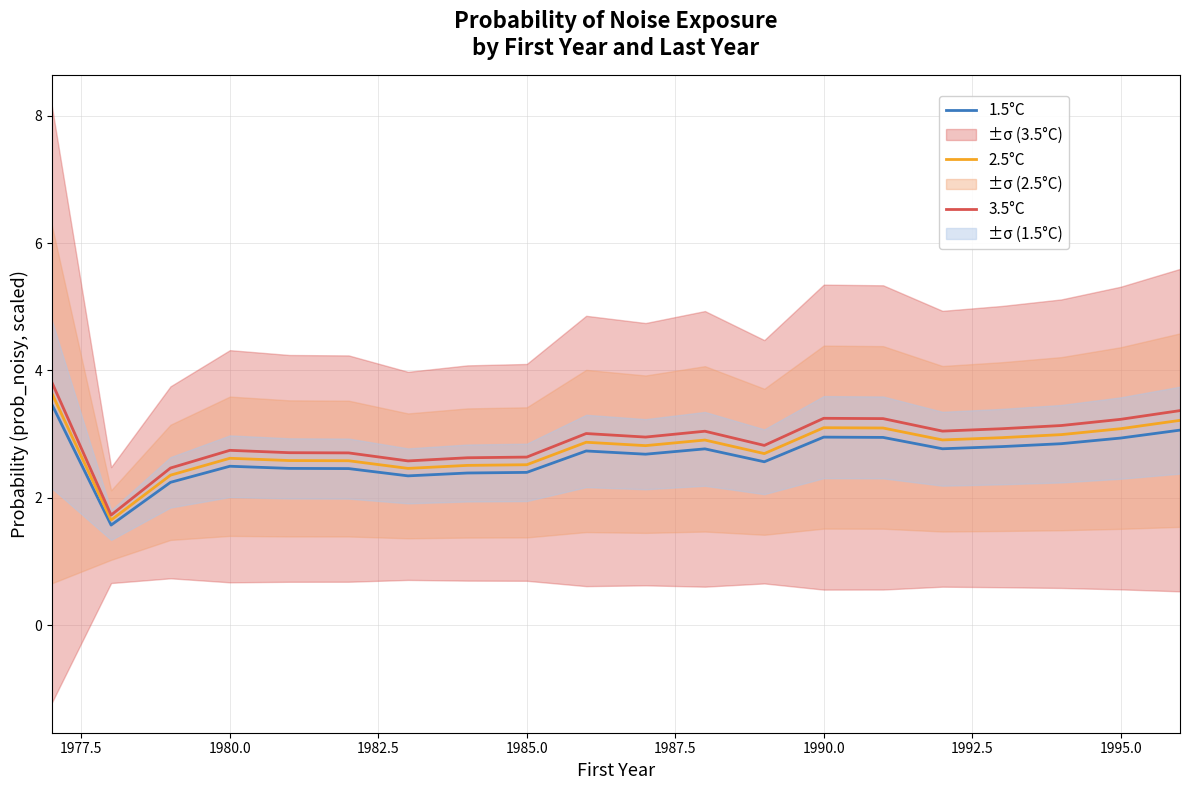

True or false: 1.5°C has a value of 2.5 at 1980.0.

True